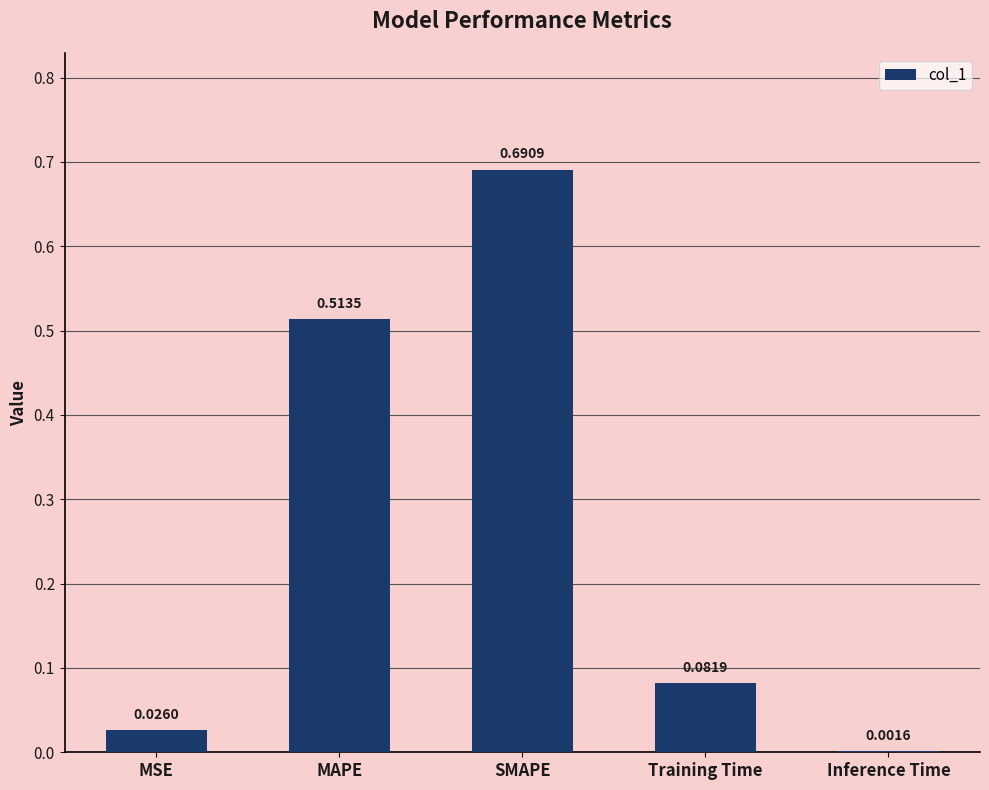

What is the change in value from MSE to Training Time?

+0.1